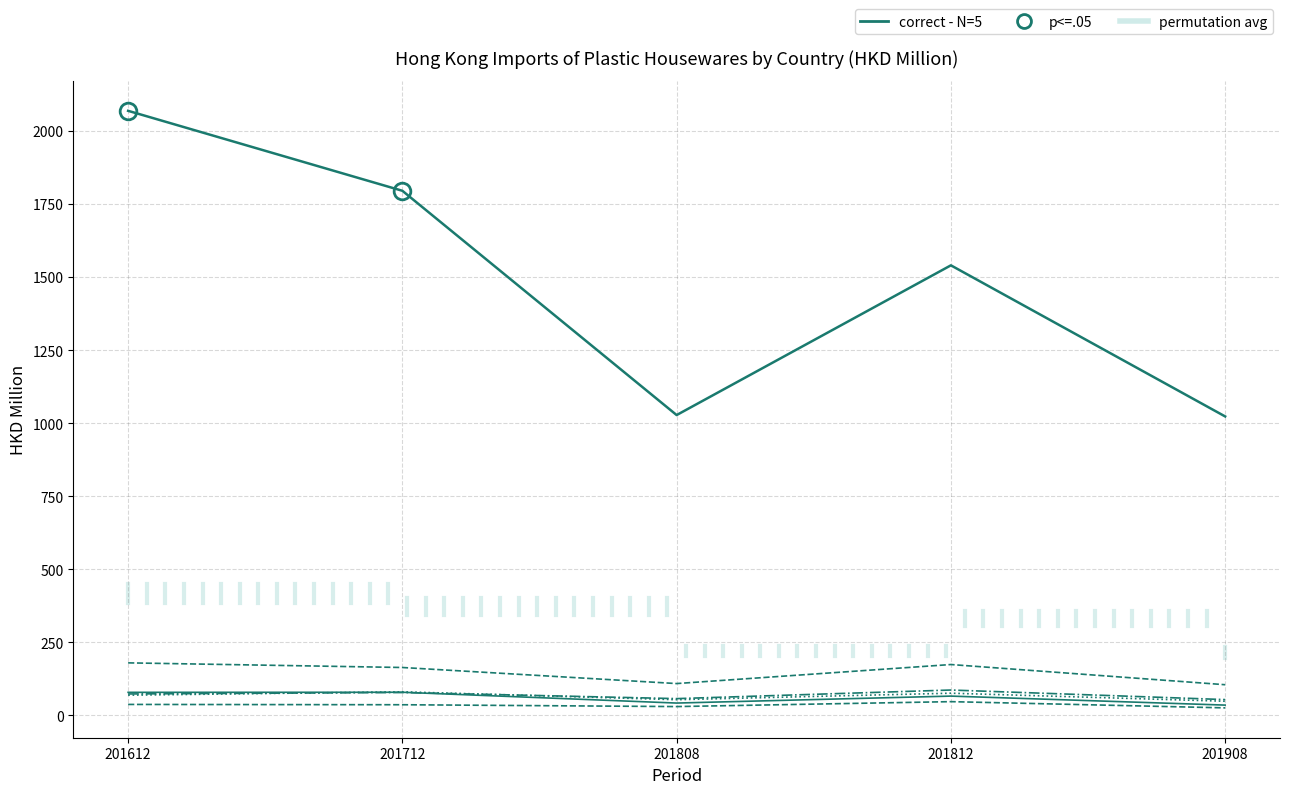

Does the chart display data point markers on the line(s)?

No